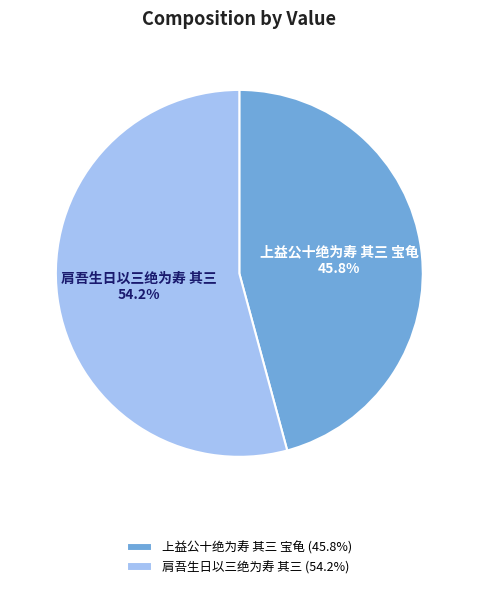

Between 肩吾生日以三绝为寿 其三 and 上益公十绝为寿 其三 宝龟, which is larger?

肩吾生日以三绝为寿 其三